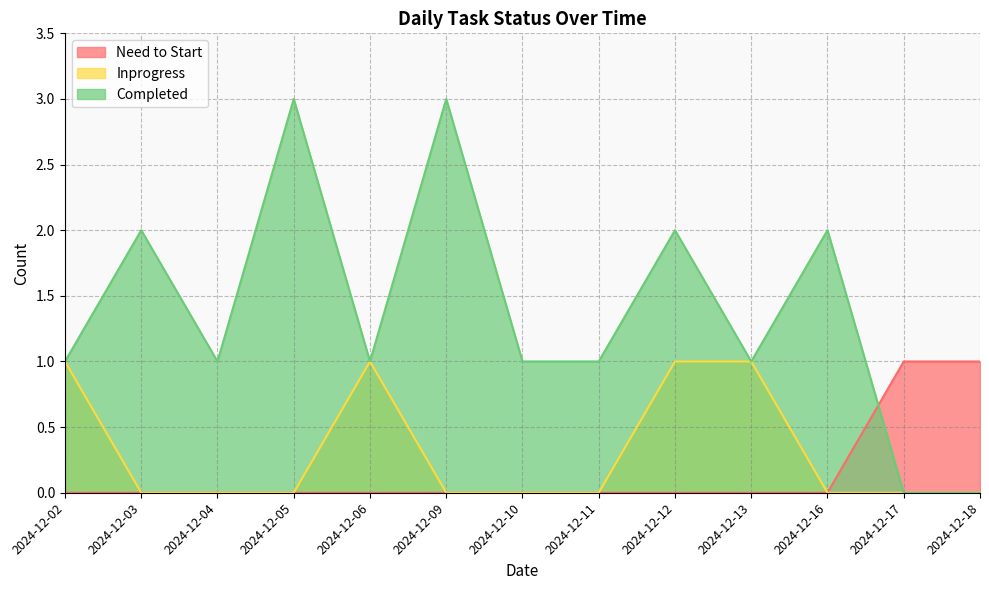

At which category does Completed reach its first local peak?

2024-12-03